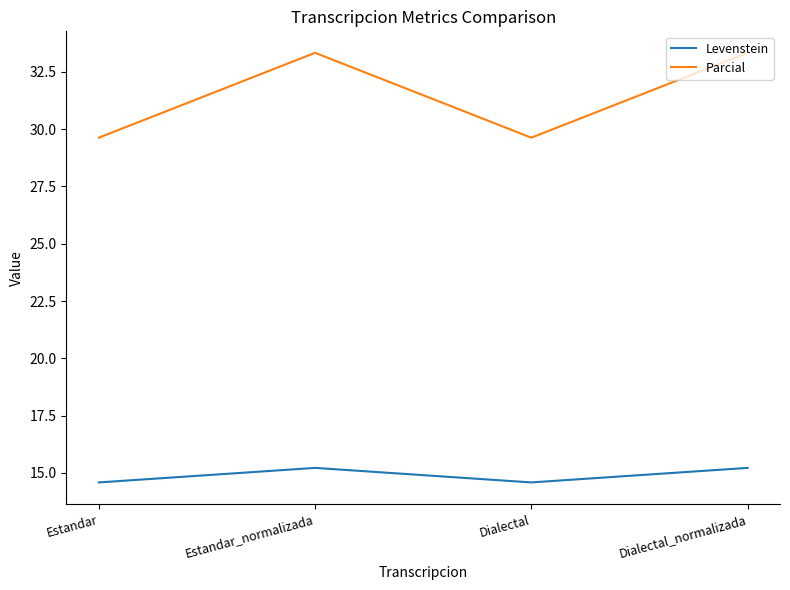

What is the average value of the Parcial series?

31.5